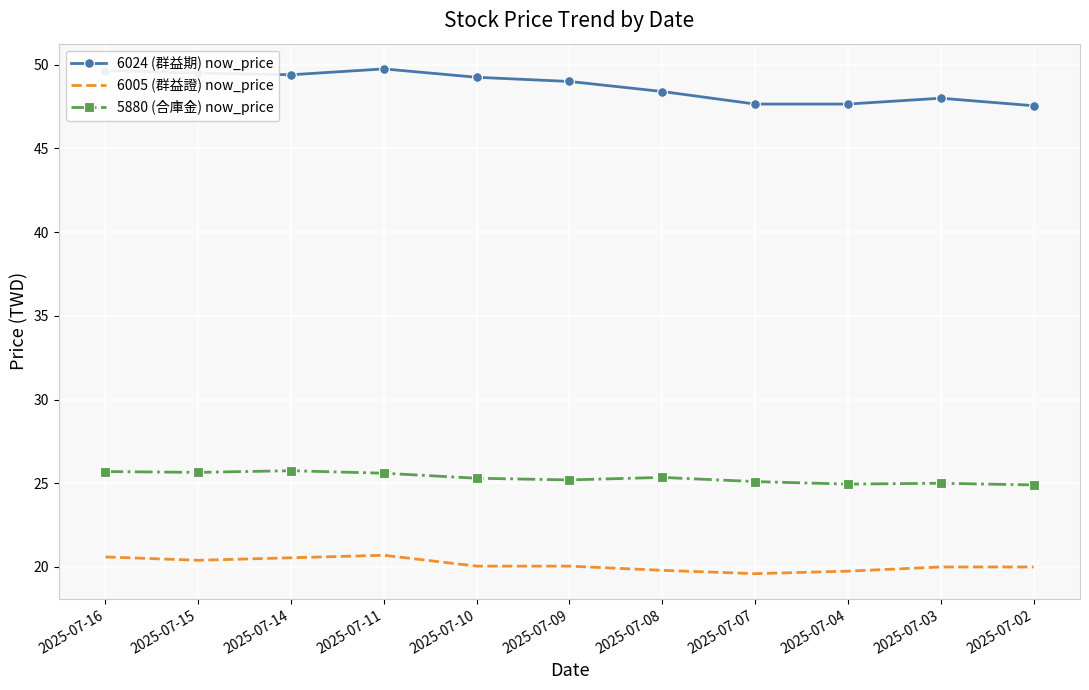

Is the value of 6005 (群益證) now_price at 2025-07-07 greater than the value of 6024 (群益期) now_price at 2025-07-09?

No